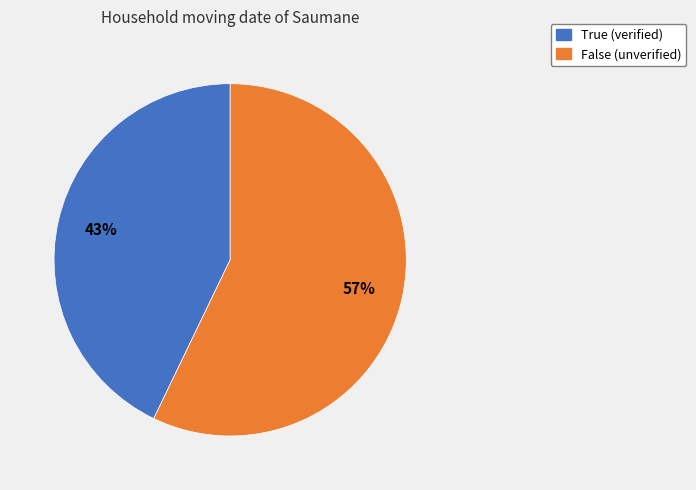

Count the number of slices in the pie.

2